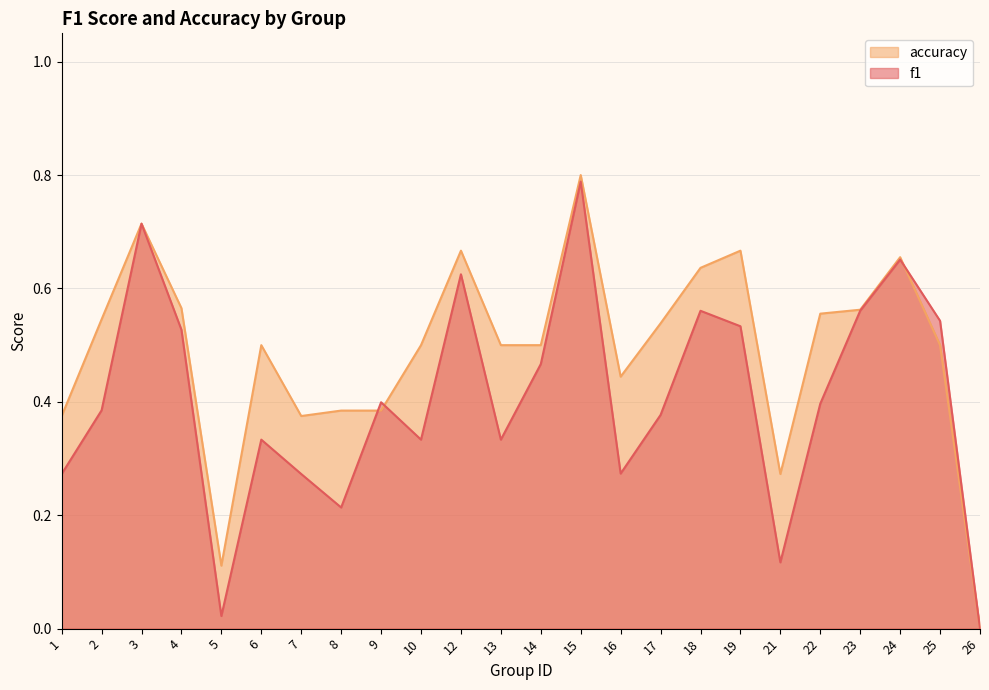

What is the value of the f1 point at the 16th from the left?

0.4